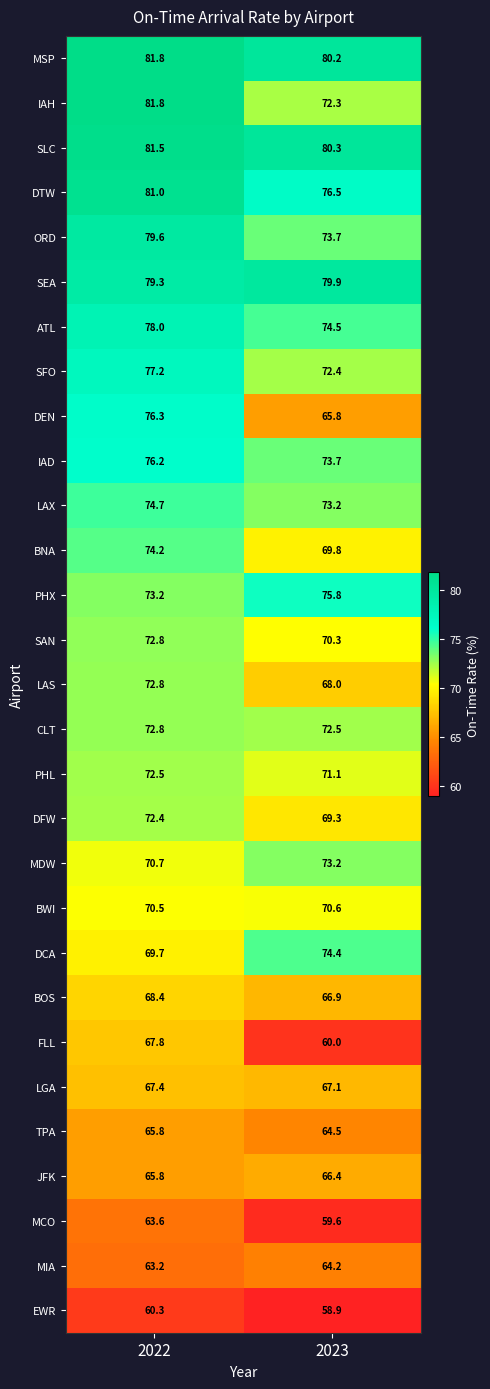

Read the SFO value at 2022.

77.2